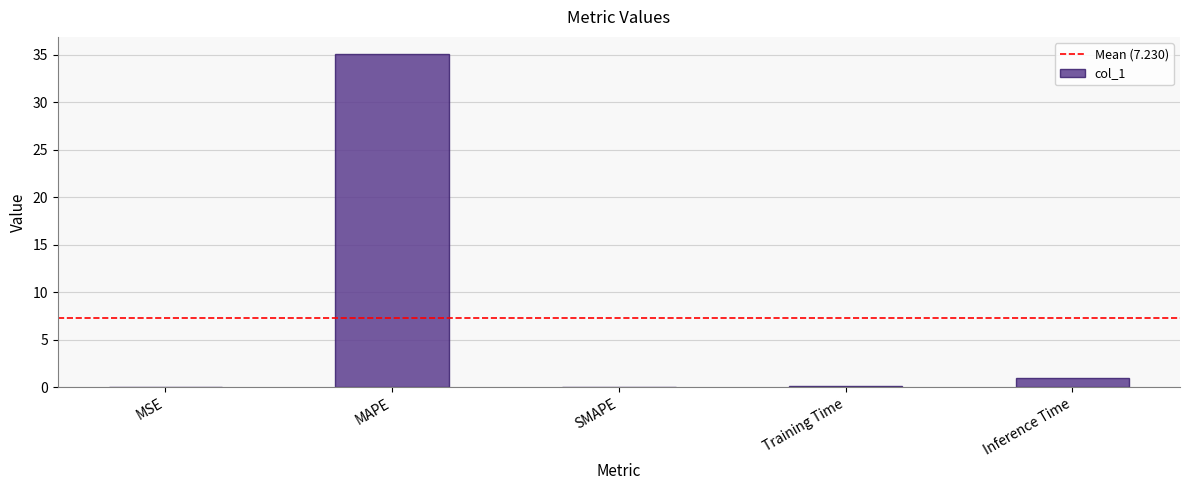

What is the greatest value displayed?

35.1